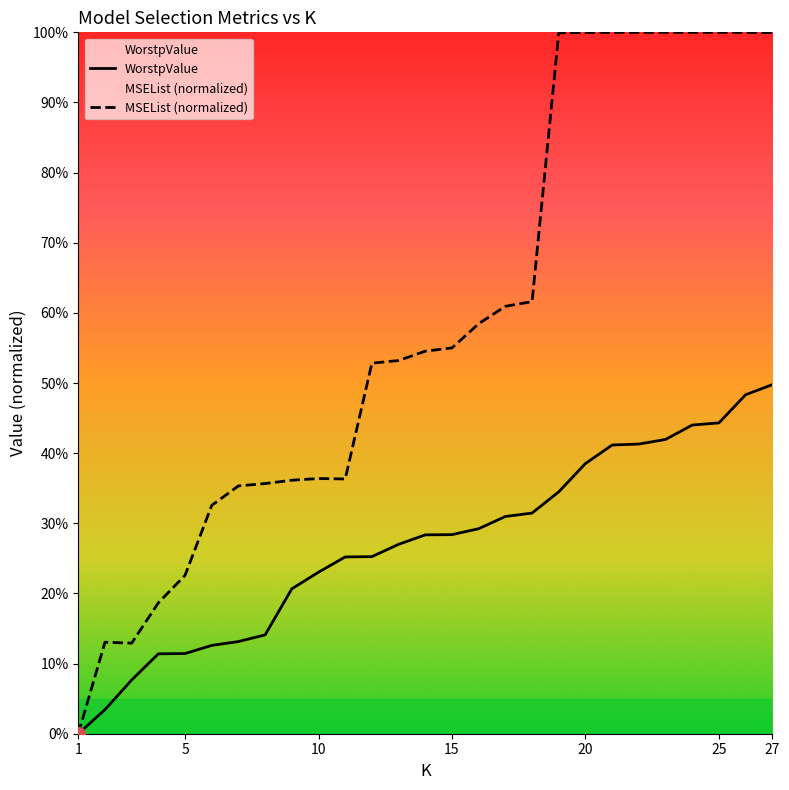

At 10, list the series in order from smallest to largest.

WorstpValue, MSEList (normalized)